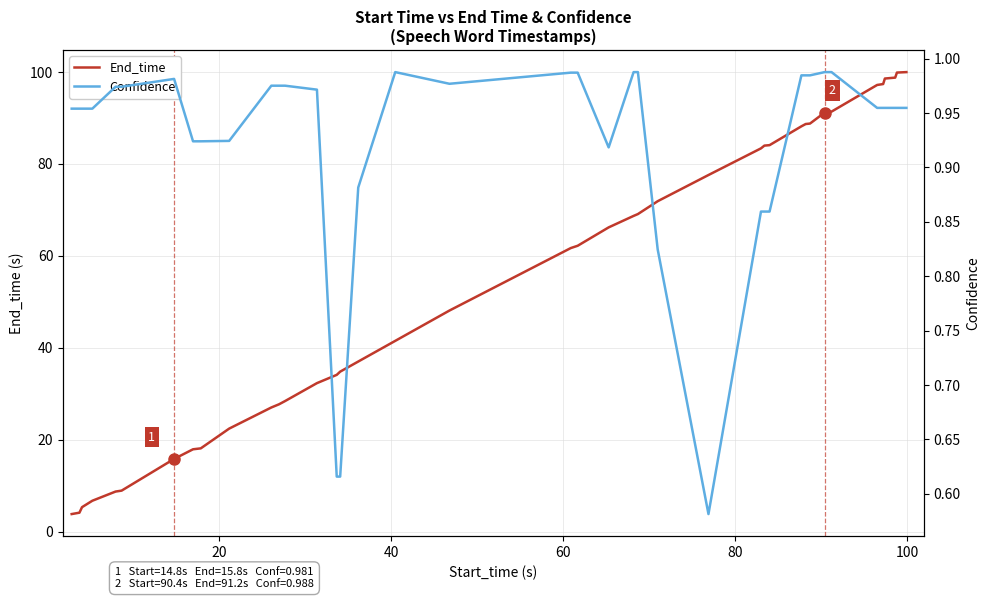

What is the maximum value shown in the chart?

100.0